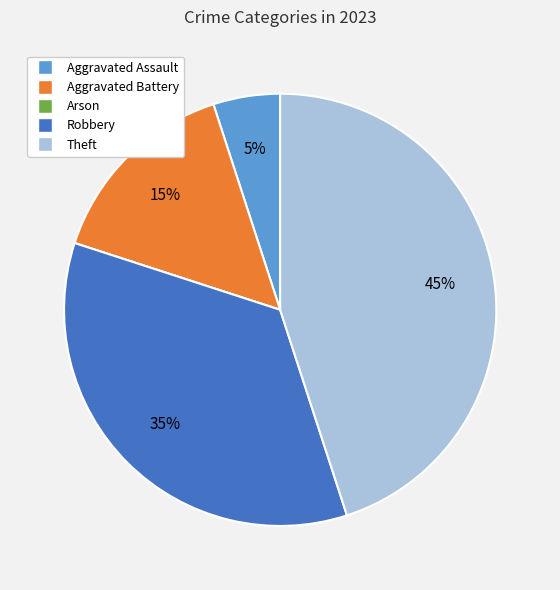

To the nearest percent, what percentage of the pie is Aggravated Assault?

5%